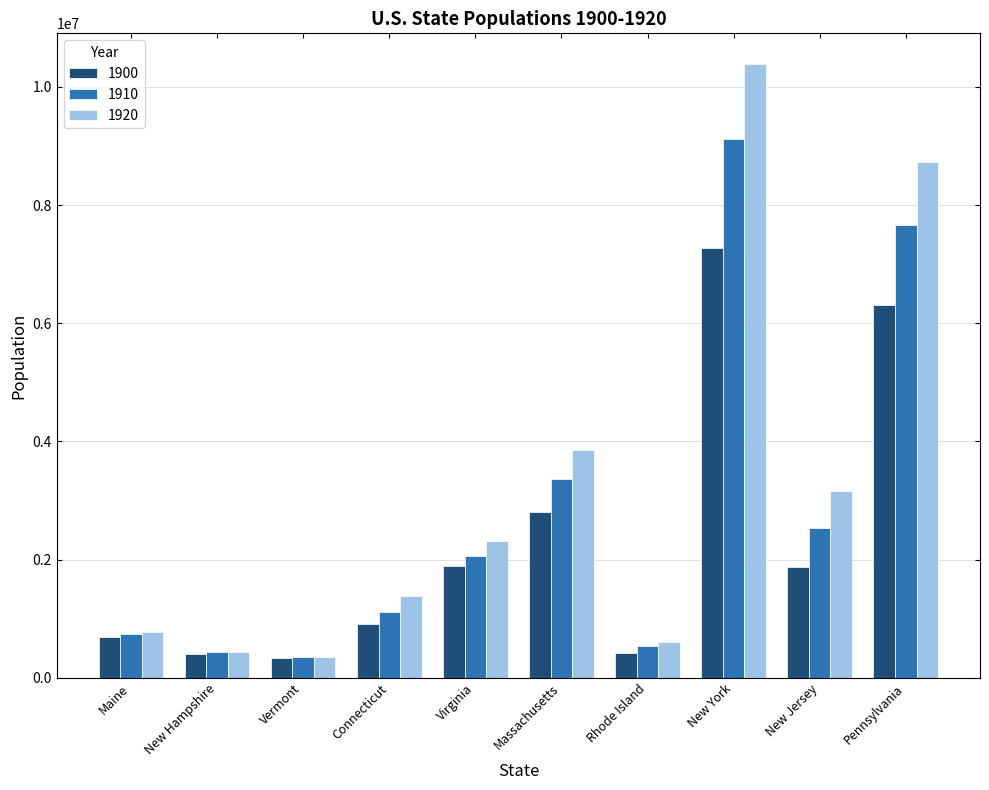

What is the lowest value of the 1910 series?

355956